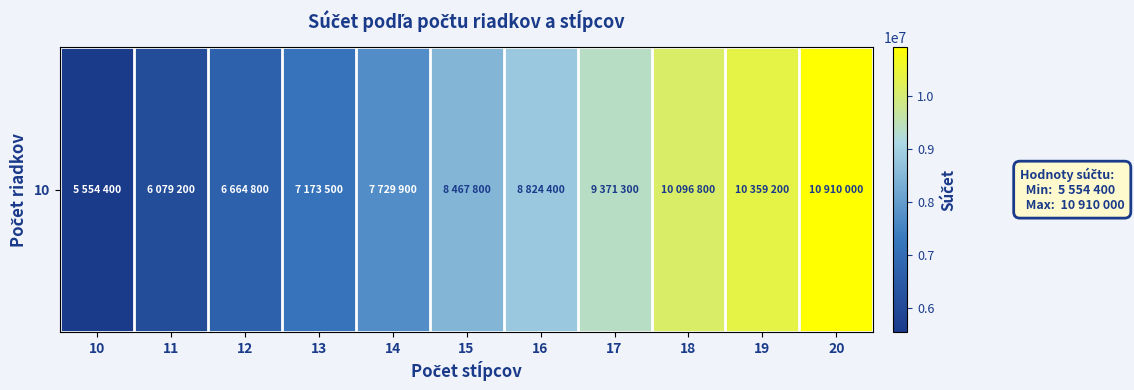

Which has a higher value, 10 or 18?

18